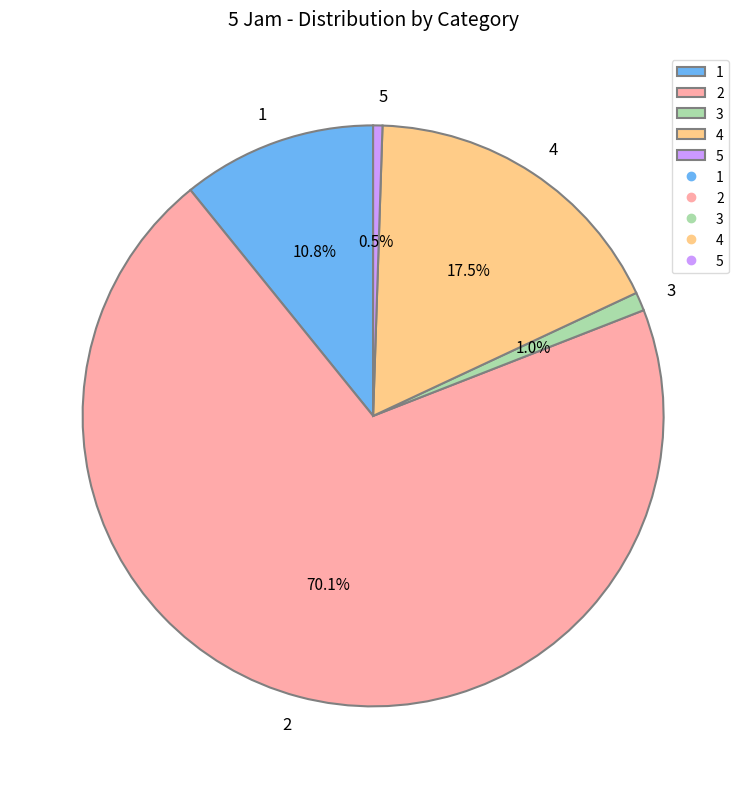

What percentage is NOT represented by 4?

82.5%